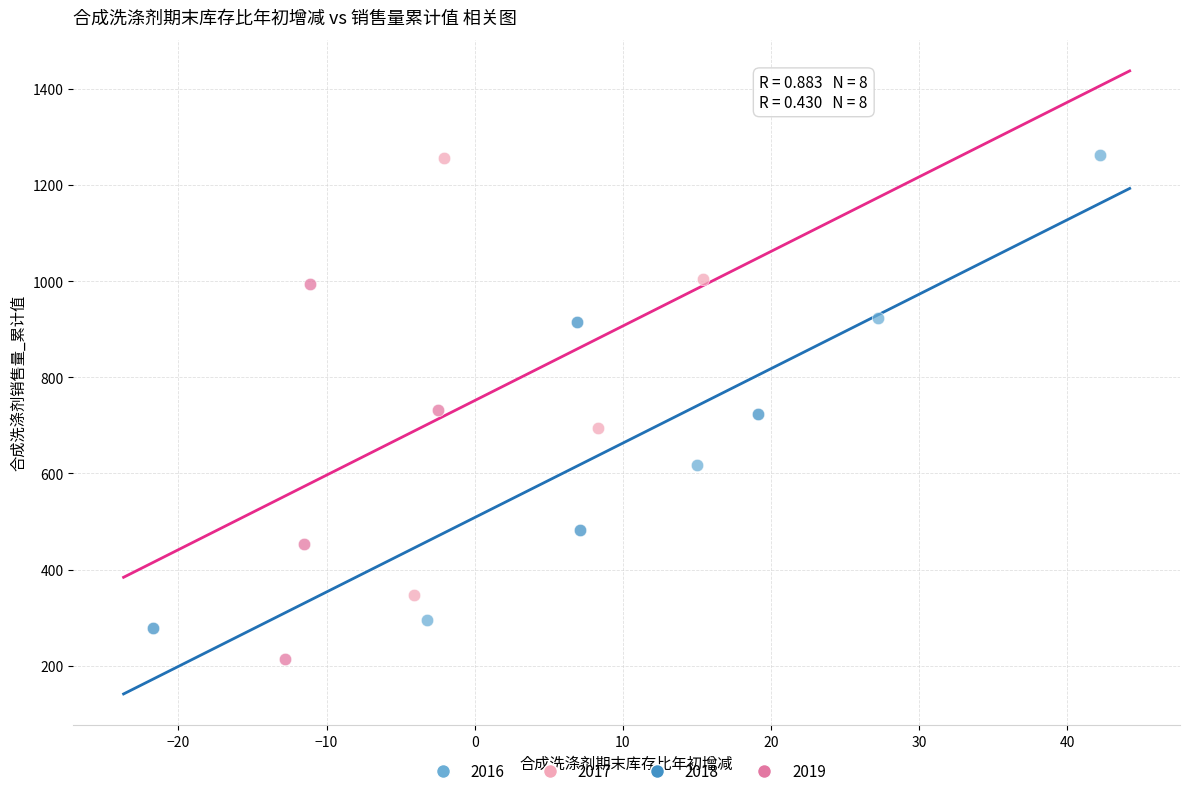

Which series has the widest spread of Y values?

2016